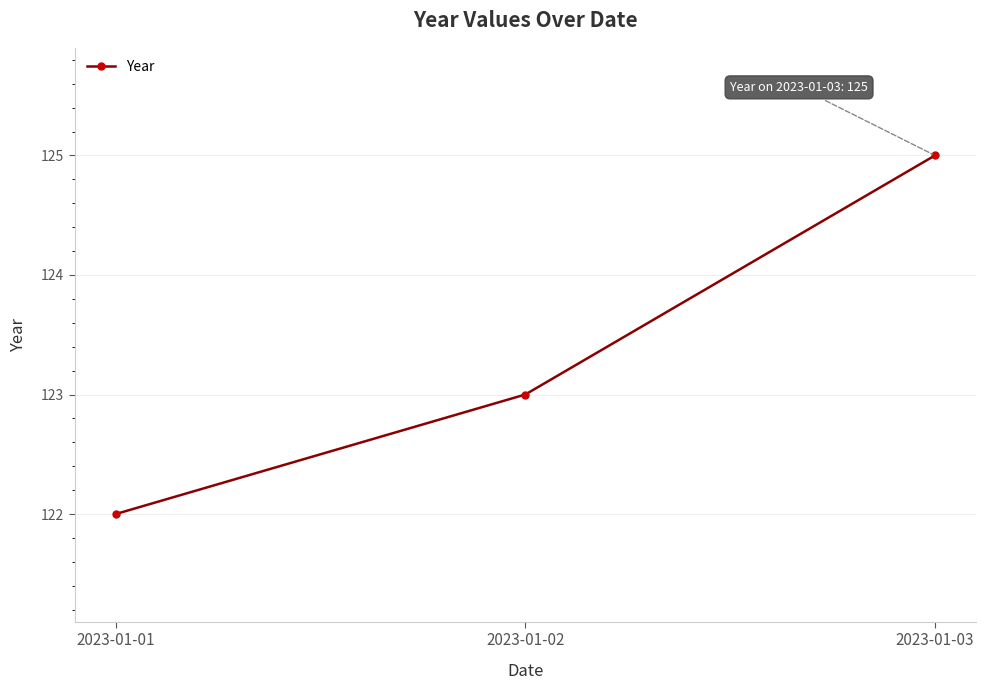

What is the difference between the values at 2023-01-01 and 2023-01-03?

3